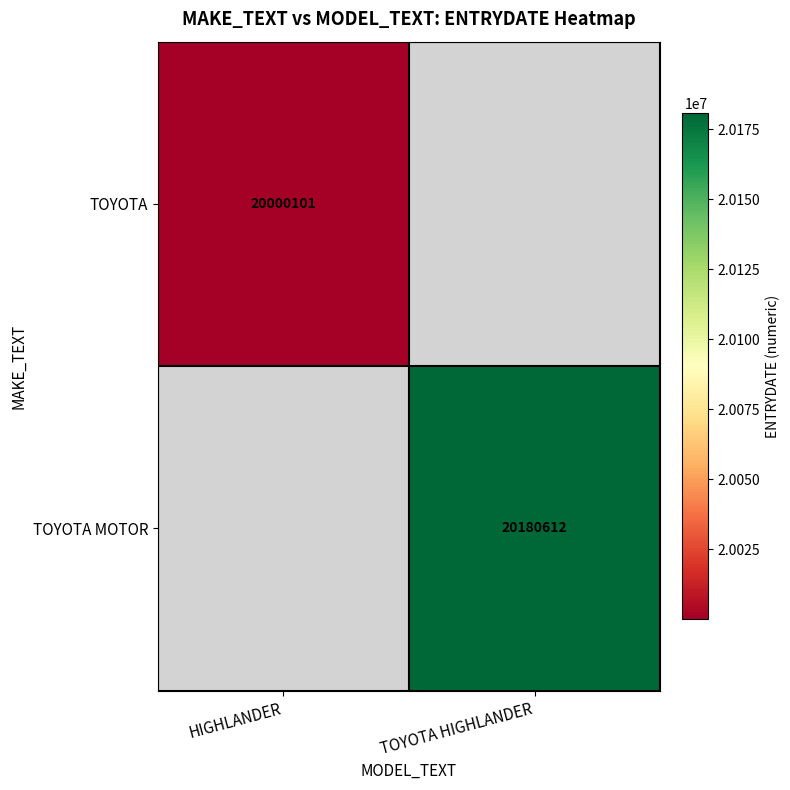

Is it true that TOYOTA MOTOR equals 28264137 at TOYOTA HIGHLANDER?

False